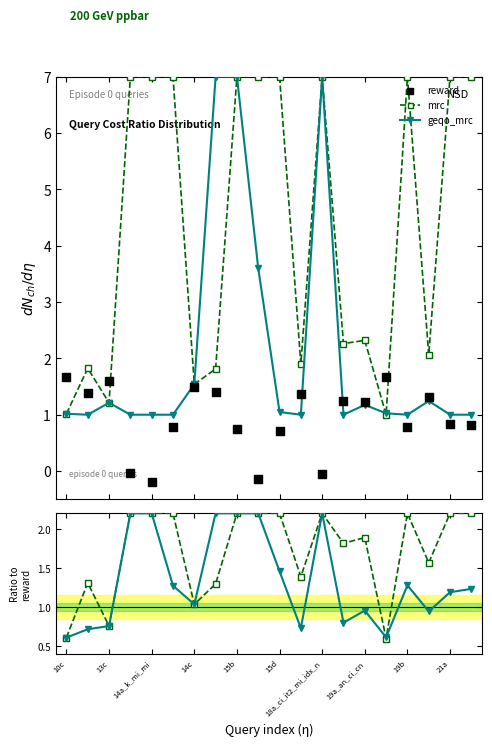

True or false: mrc has more than 2 points higher than both neighbors.

True